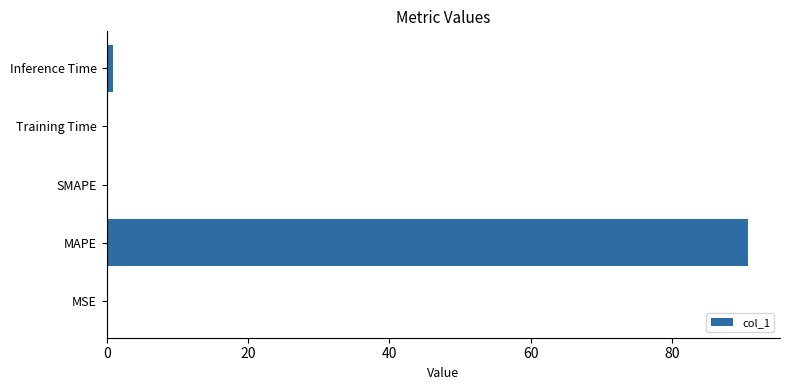

What is the greatest value displayed?

90.8